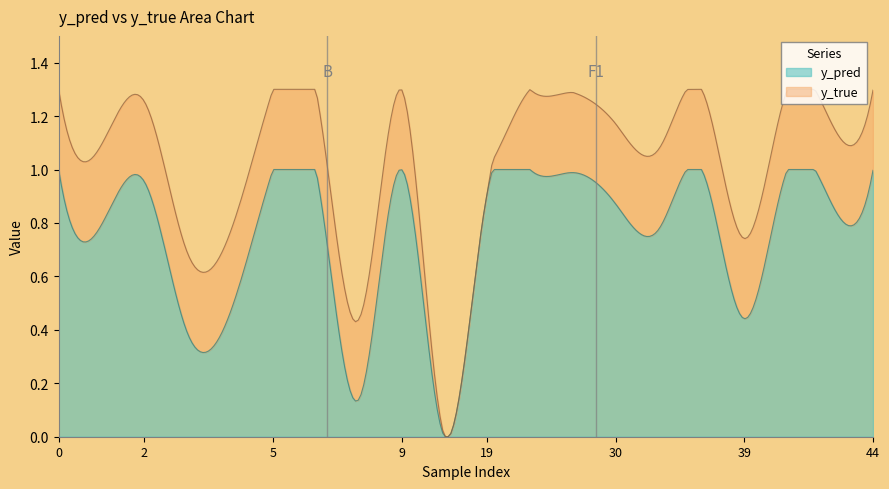

Rank the series by their average value, from lowest to highest.

y_pred, y_true